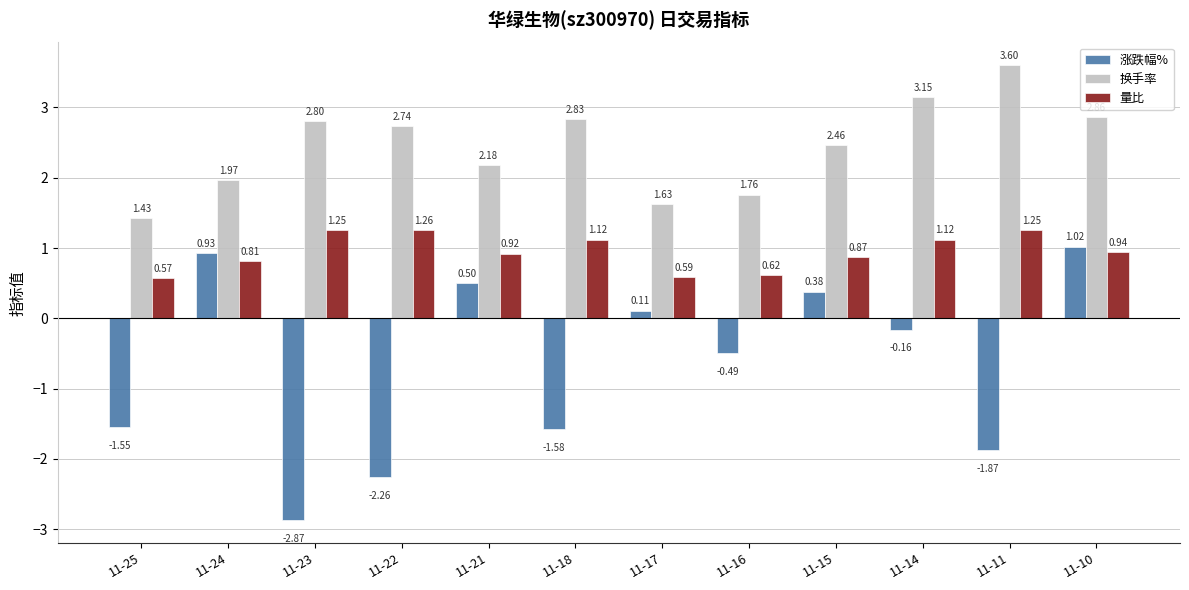

At which label does 量比 reach its minimum?

11-25